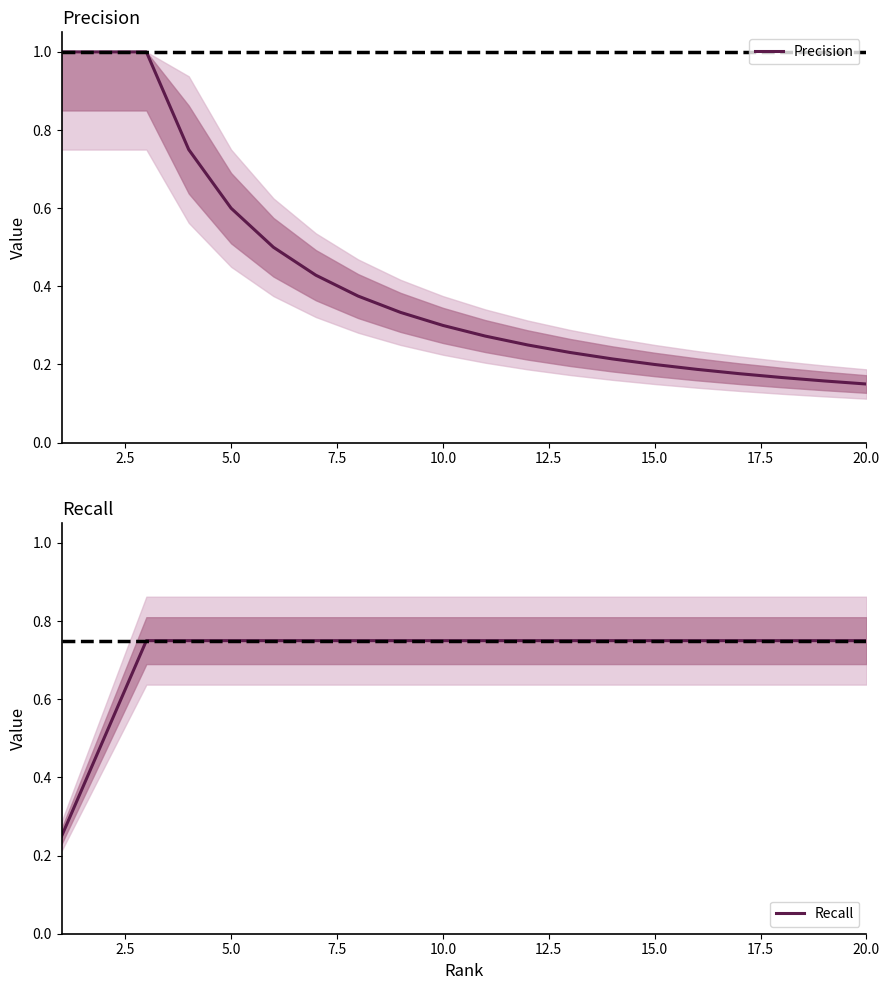

True or false: Precision and Recall cross at least once.

False